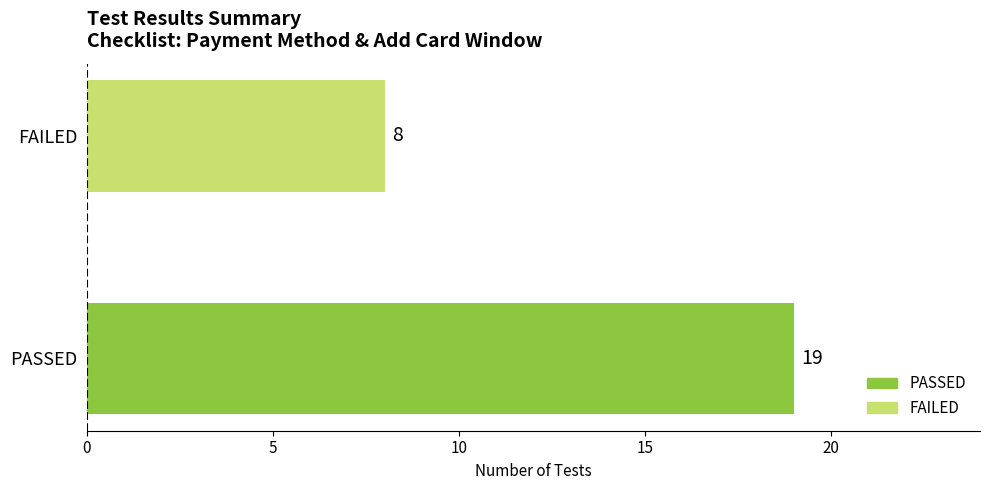

Reading top to bottom, what are all the values shown in this chart?

FAILED=8	PASSED=19